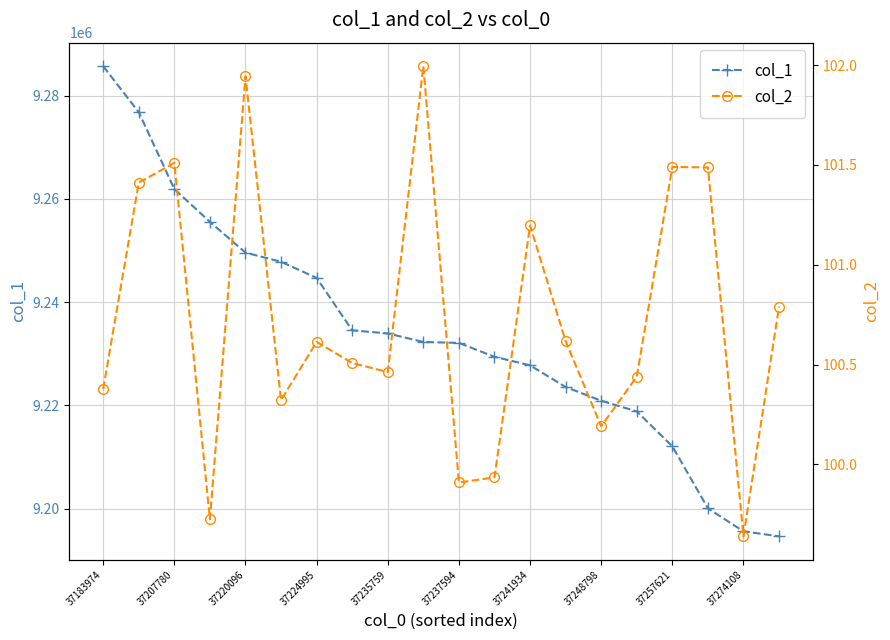

How many values in the col_2 series exceed 100?

16